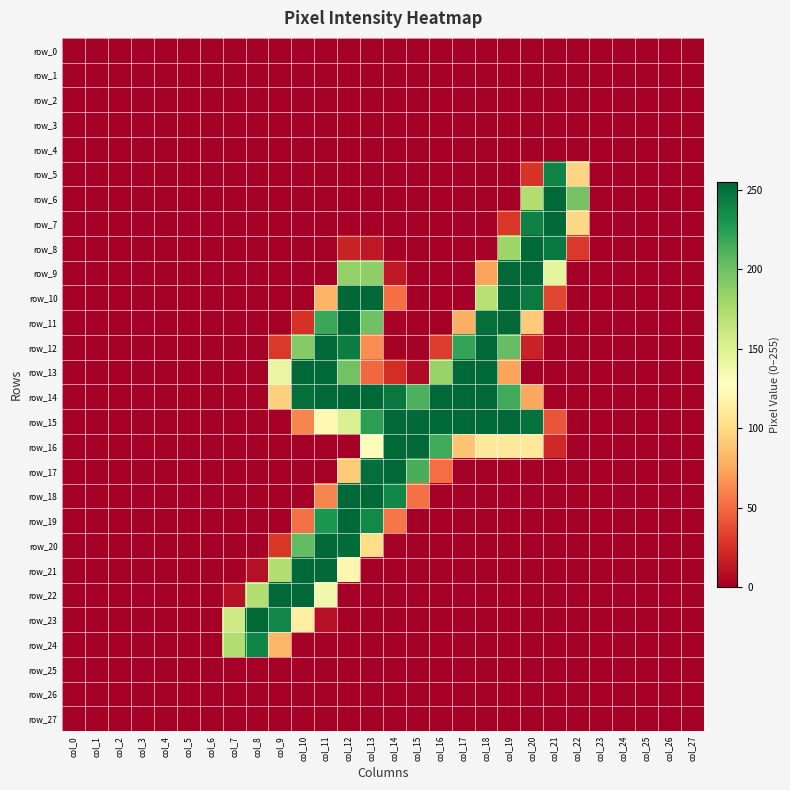

What is the total value across all series at col_19?

1829